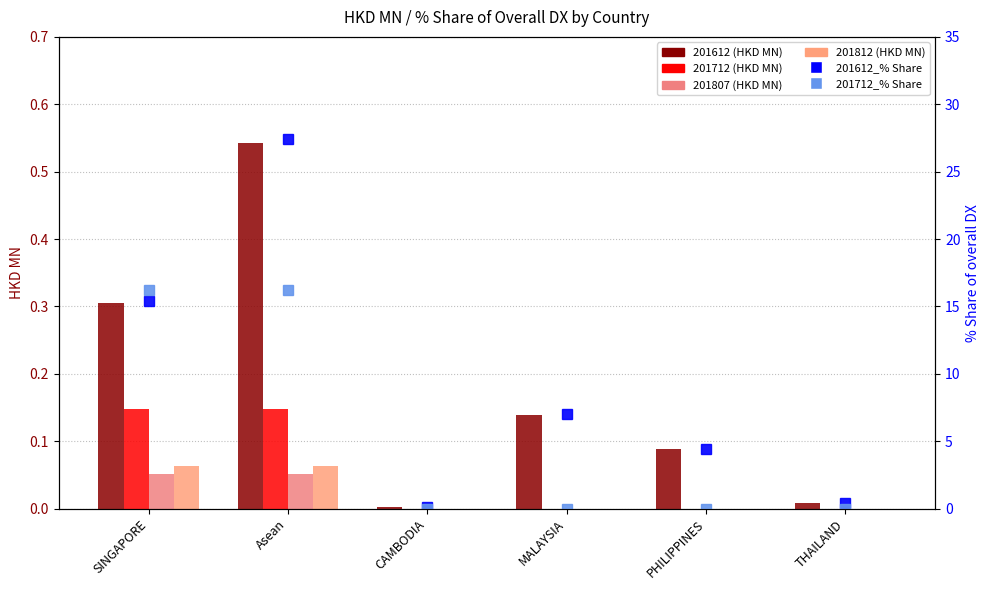

At which category is the sum across all series the highest?

Asean